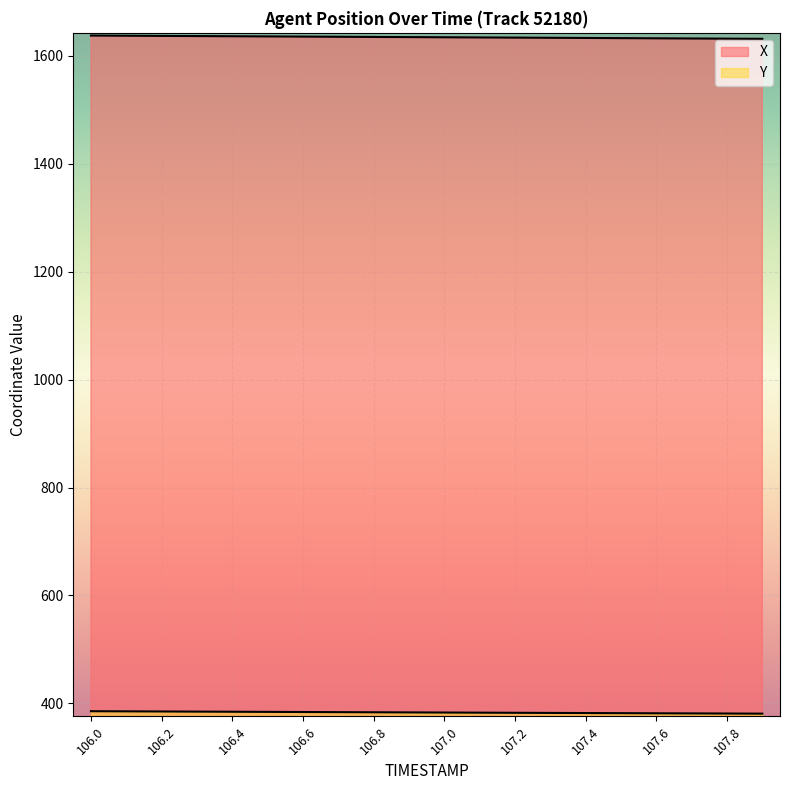

What is the value of the Y point at the 17th from the left?

381.6